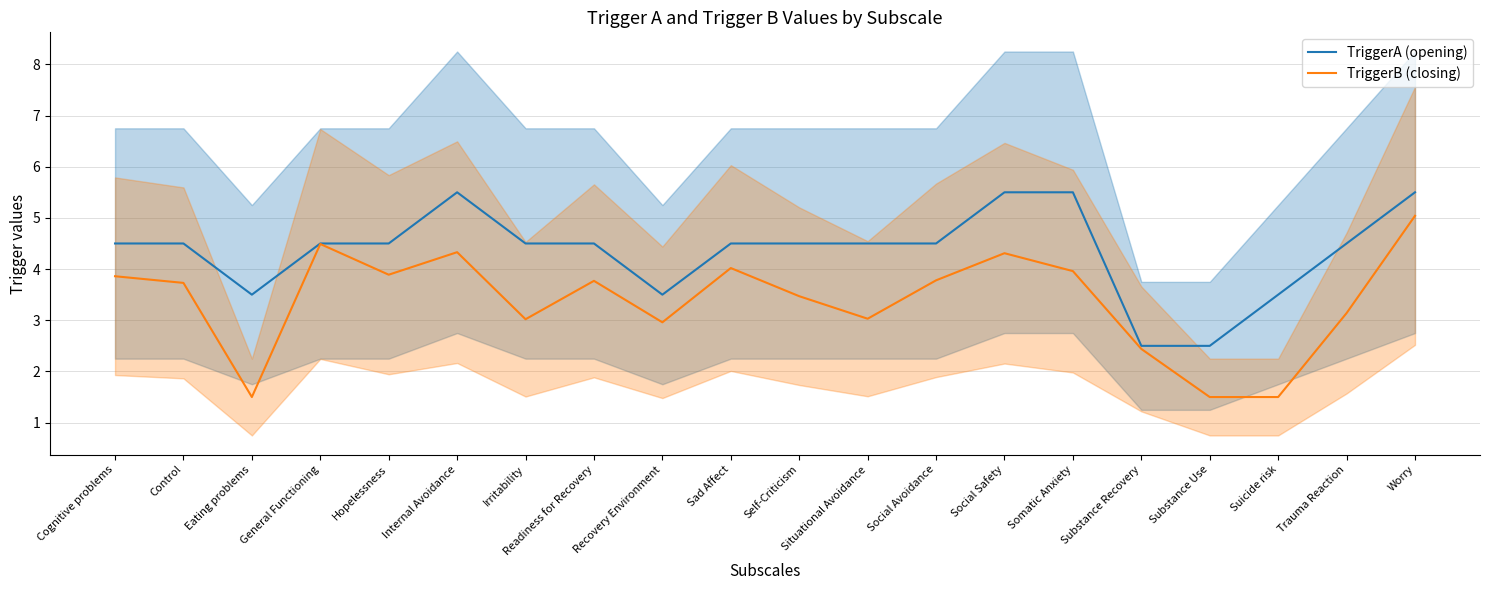

At which category does TriggerB (closing) reach its first local valley?

Eating problems